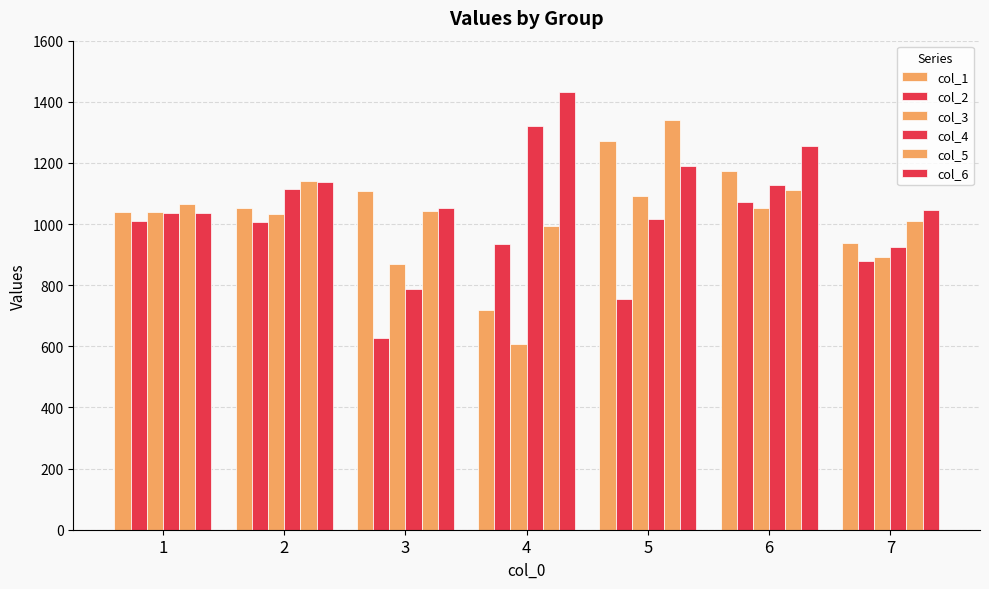

How many groups of bars are there?

7